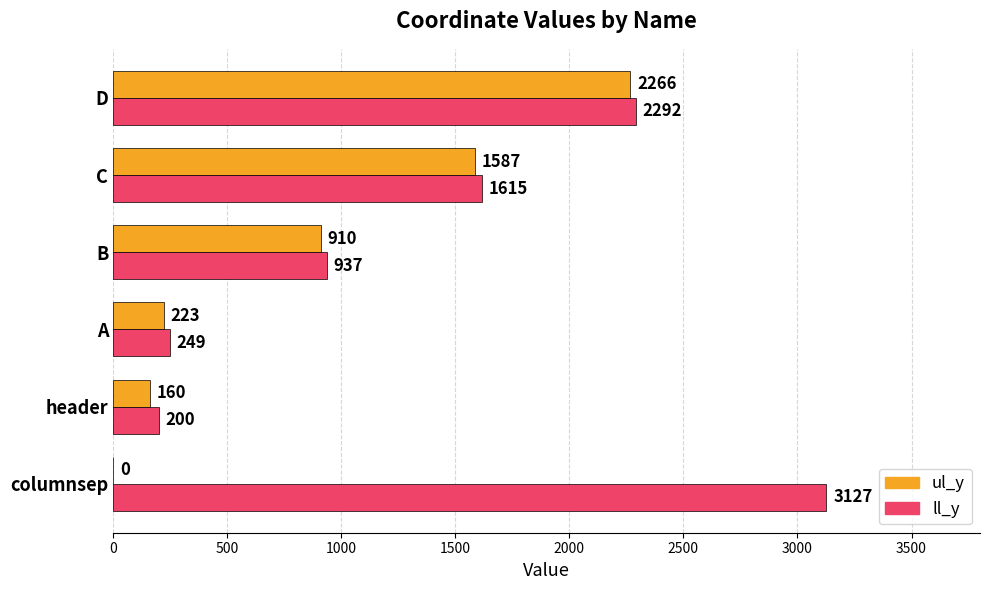

Between header and D, which series saw the biggest shift?

ul_y